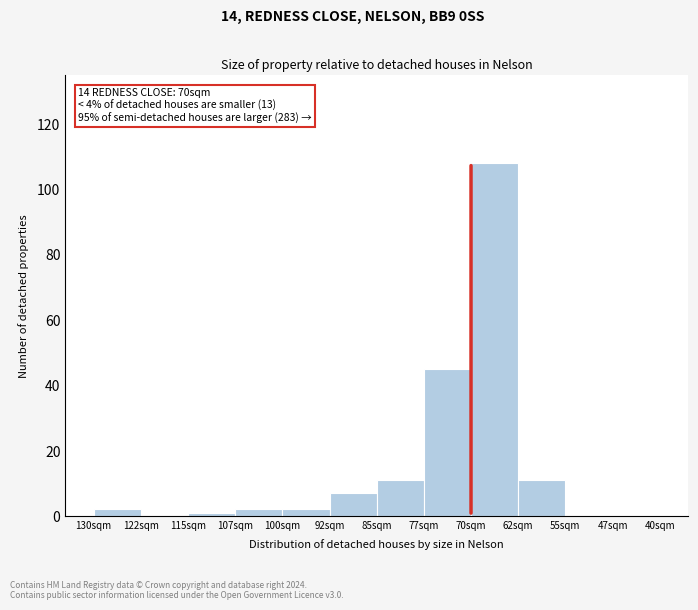

Reading left to right, extract all data points from this chart.

130sqm=2	122sqm=0	115sqm=1	107sqm=2	100sqm=2	92sqm=7	85sqm=11	77sqm=45	70sqm=108	62sqm=11	55sqm=0	47sqm=0